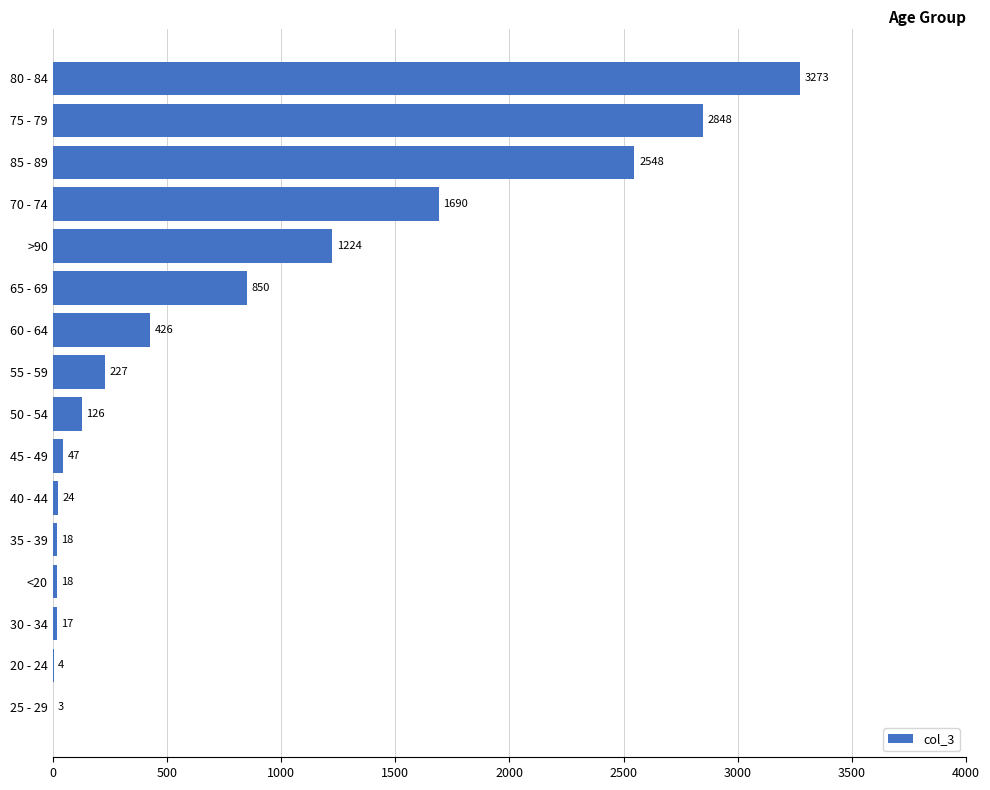

Reading bottom to top, what are all the values shown in this chart?

25 - 29=3	20 - 24=4	30 - 34=17	<20=18	35 - 39=18	40 - 44=24	45 - 49=47	50 - 54=126	55 - 59=227	60 - 64=426	65 - 69=850	>90=1224	70 - 74=1690	85 - 89=2548	75 - 79=2848	80 - 84=3273